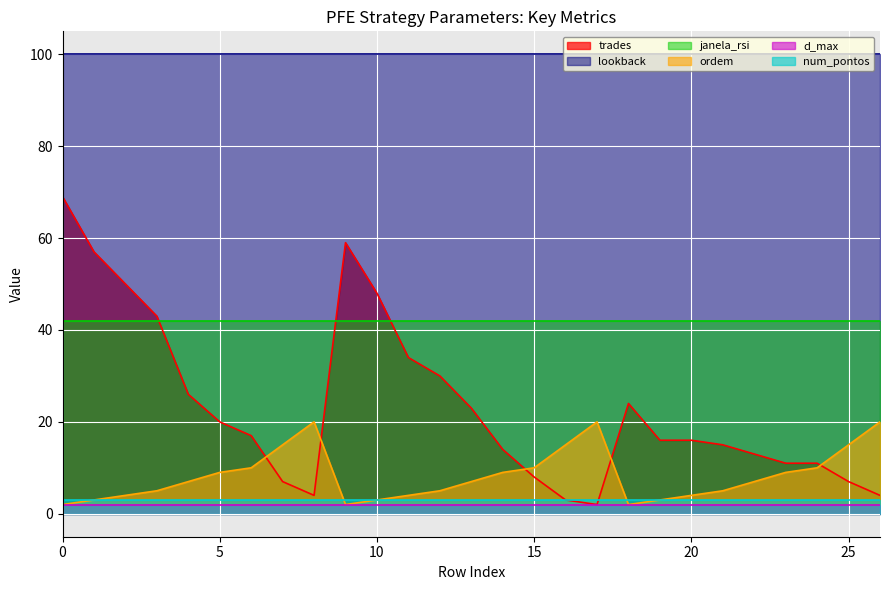

What is the lowest value of the trades series?

2